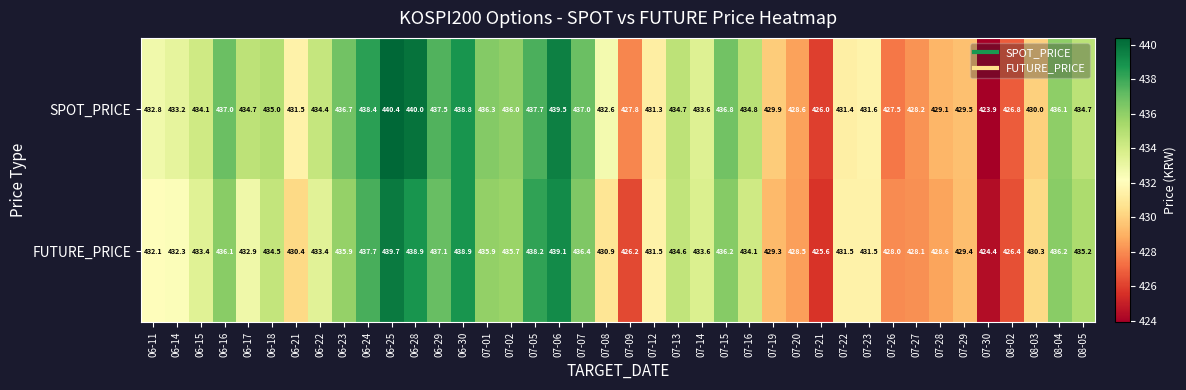

Rank the series by their average value, from highest to lowest.

SPOT_PRICE, FUTURE_PRICE